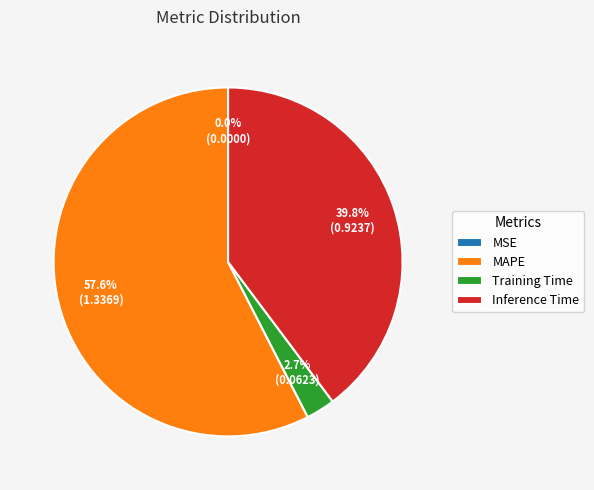

Is there any slice that represents more than half of the pie?

Yes